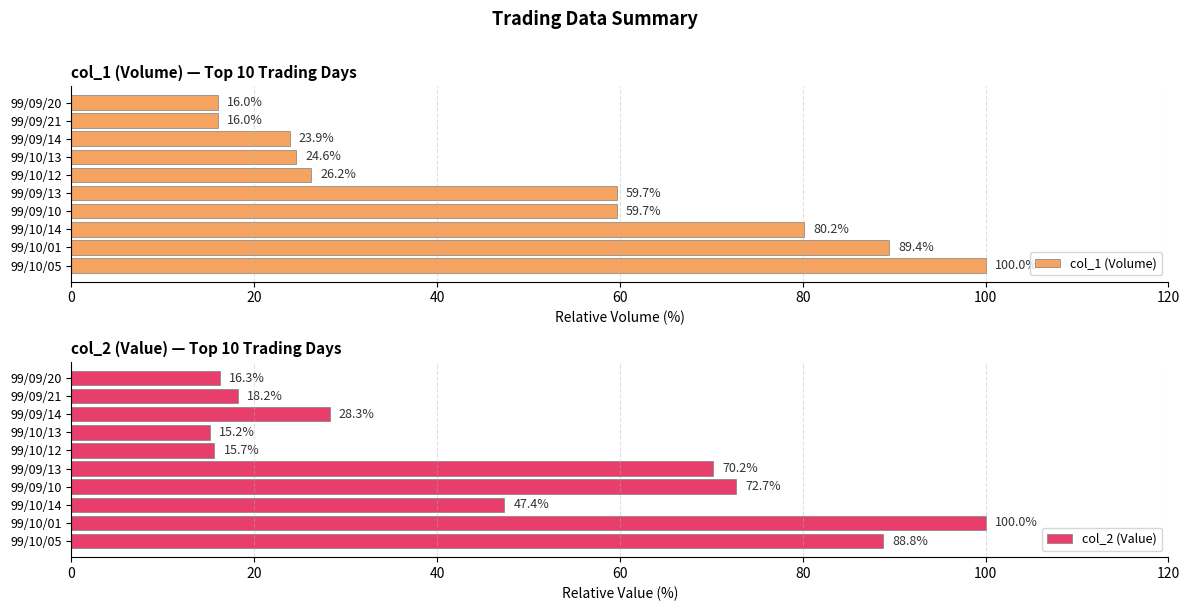

Rank the series by their maximum value, from highest to lowest.

col_1 (Volume), col_2 (Value)